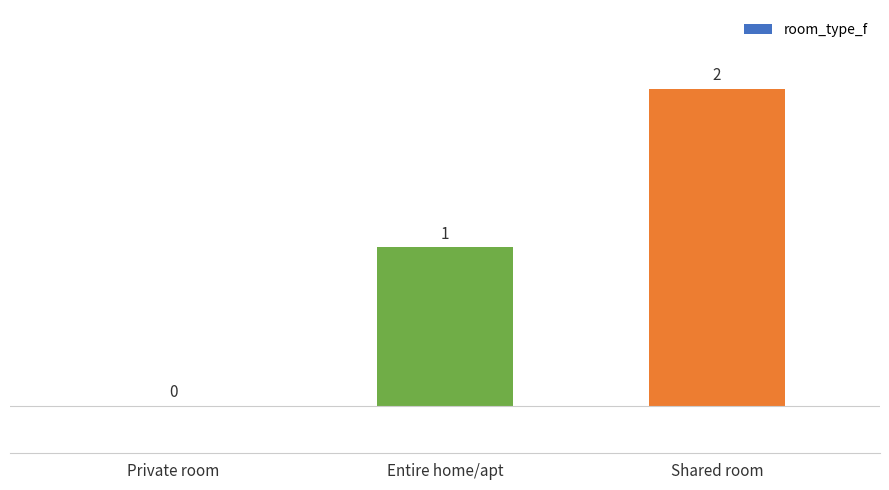

The chart shows a value of 1 at Entire home/apt. True or false?

True